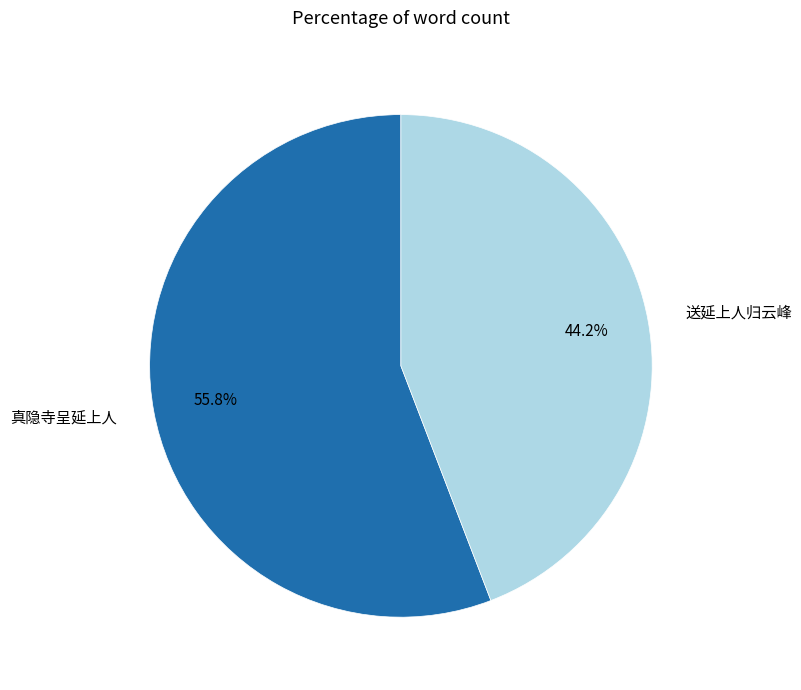

Does any single category account for the majority?

Yes